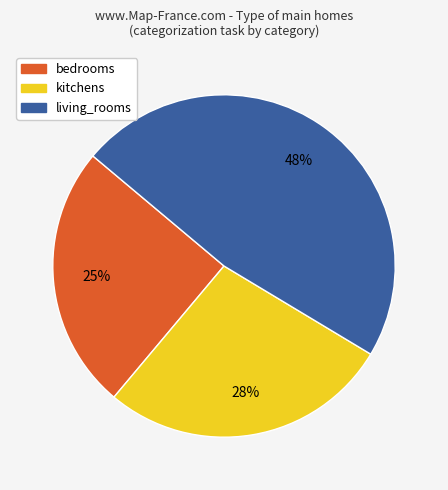

Do living_rooms and bedrooms together represent more than half of the pie?

Yes